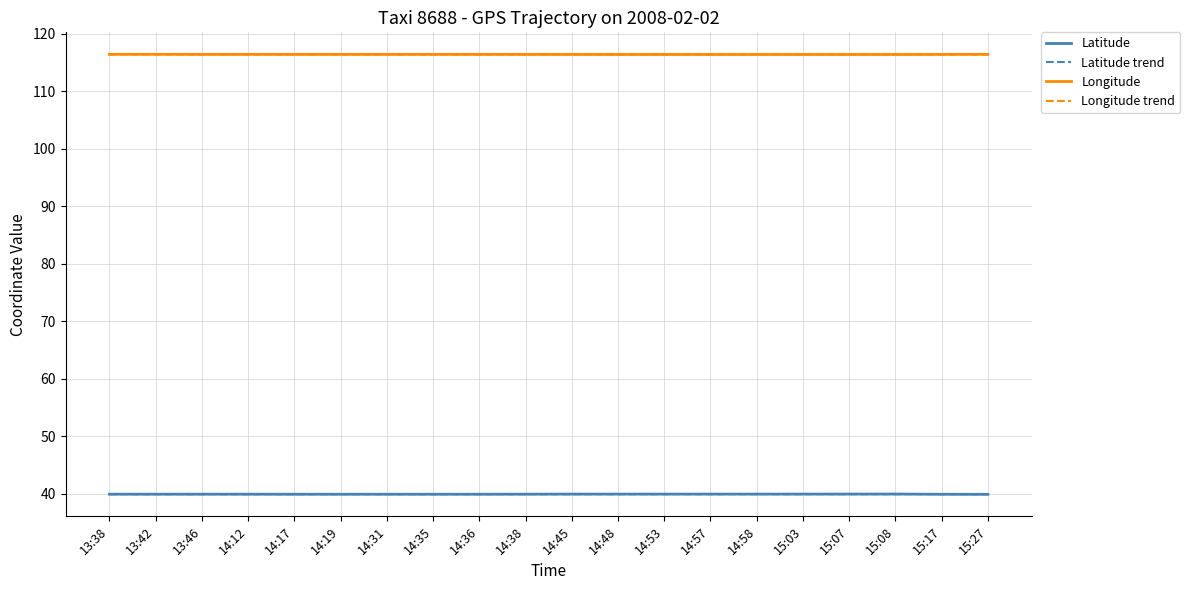

True or false: Latitude and Longitude trend cross at least once.

False